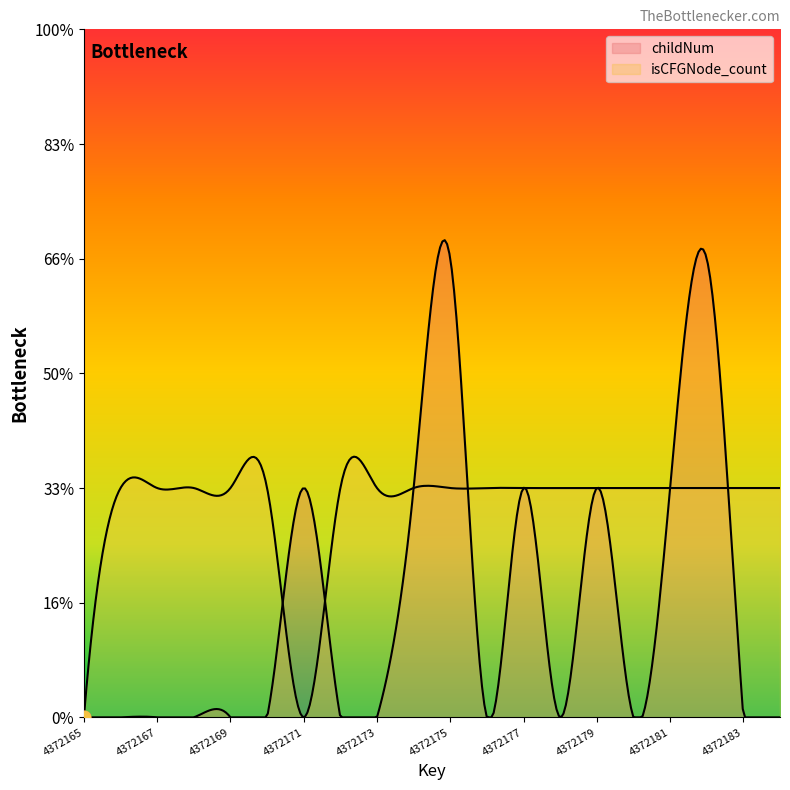

At how many categories does at least one series exceed 0?

19